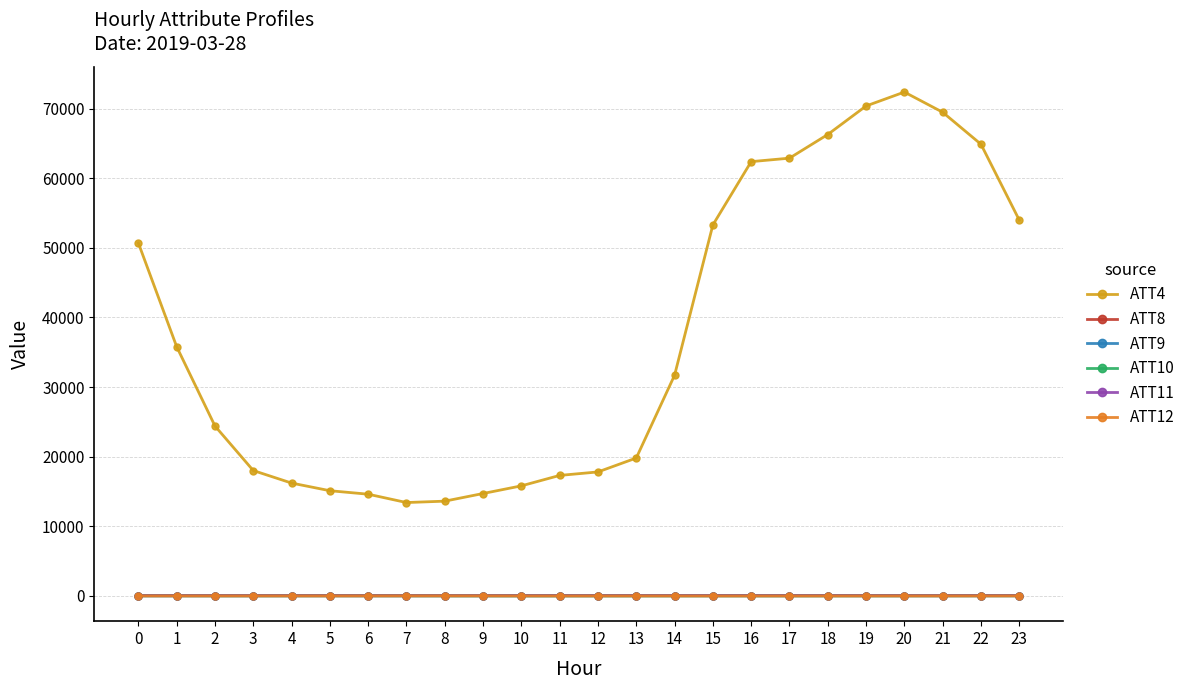

True or false: ATT10 and ATT8 cross at least once.

False